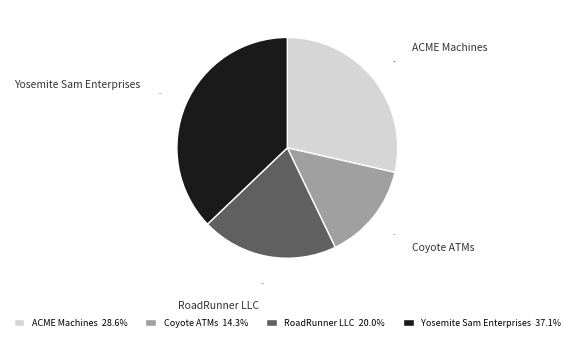

Count the number of slices in the pie.

4